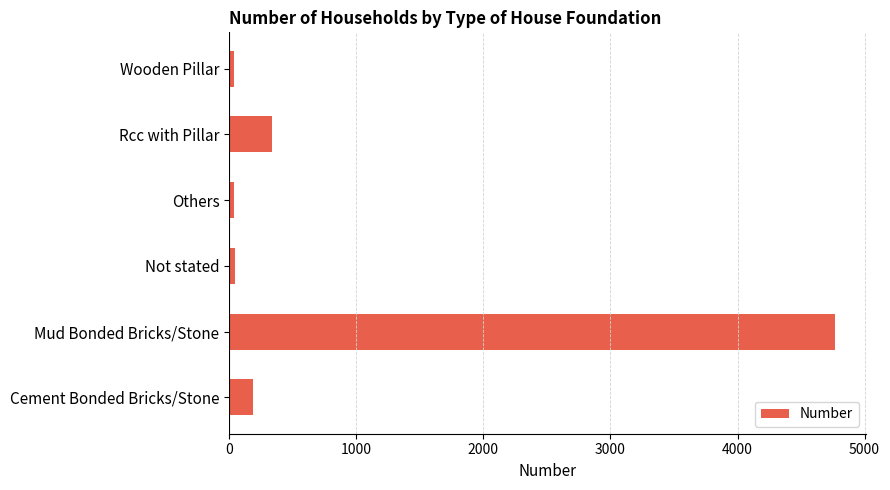

What value does the data have at Cement Bonded Bricks/Stone?

188